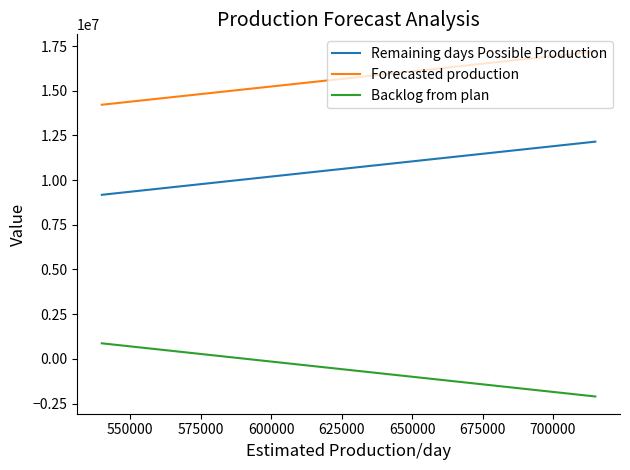

Rank the series by their maximum value, from lowest to highest.

Backlog from plan, Remaining days Possible Production, Forecasted production